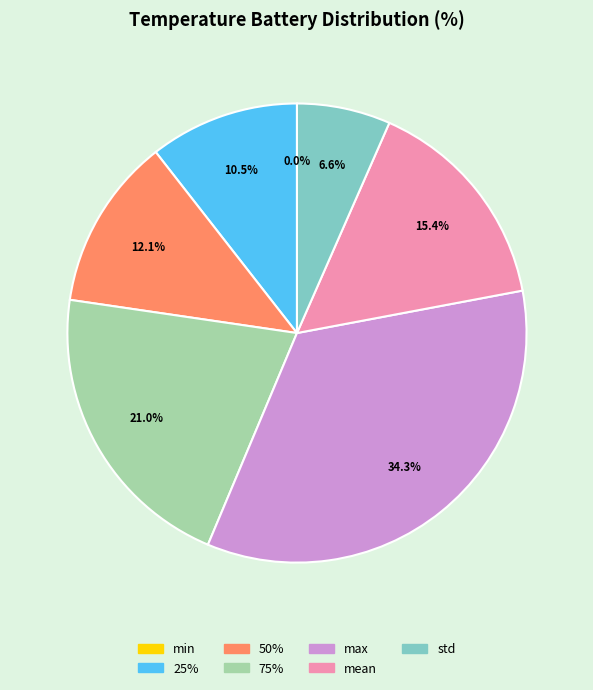

Combined, what portion of the pie is 50% and 75%?

33.1%